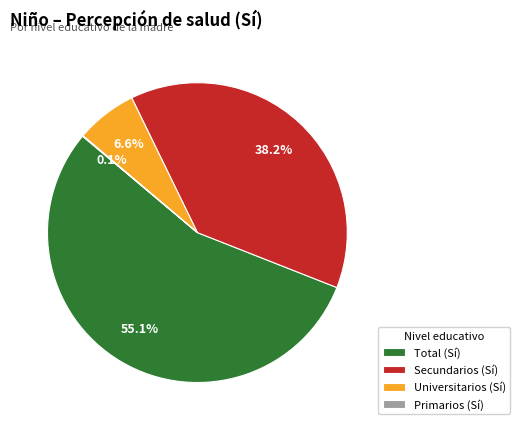

Is the sum of Total and Universitarios greater than half?

Yes